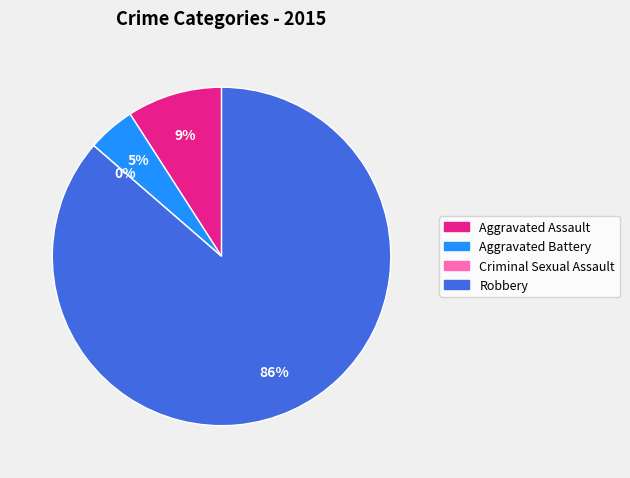

How many segments does this pie chart have?

4